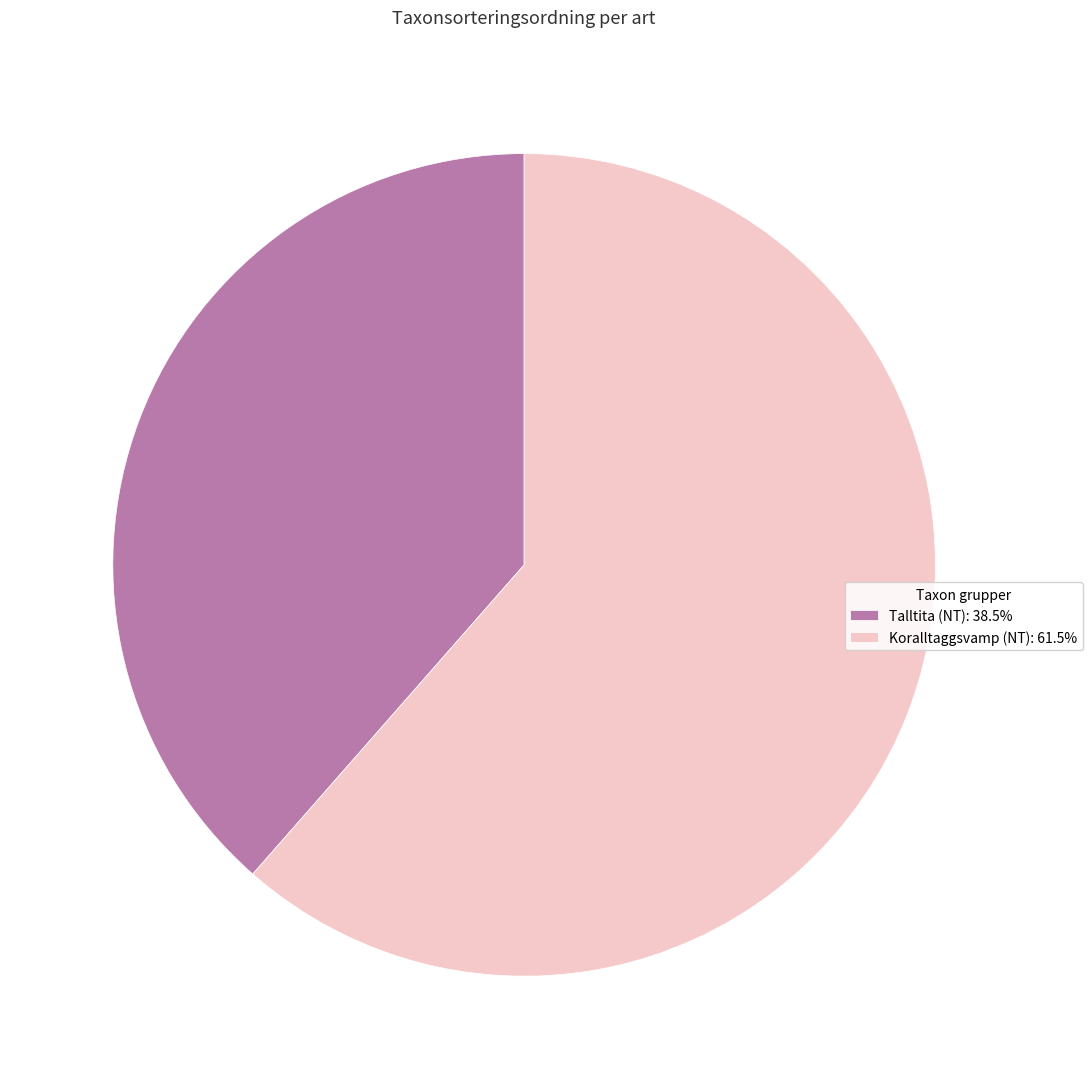

What is the ratio of the value at Talltita (NT) to the value at Koralltaggsvamp (NT)?

0.6